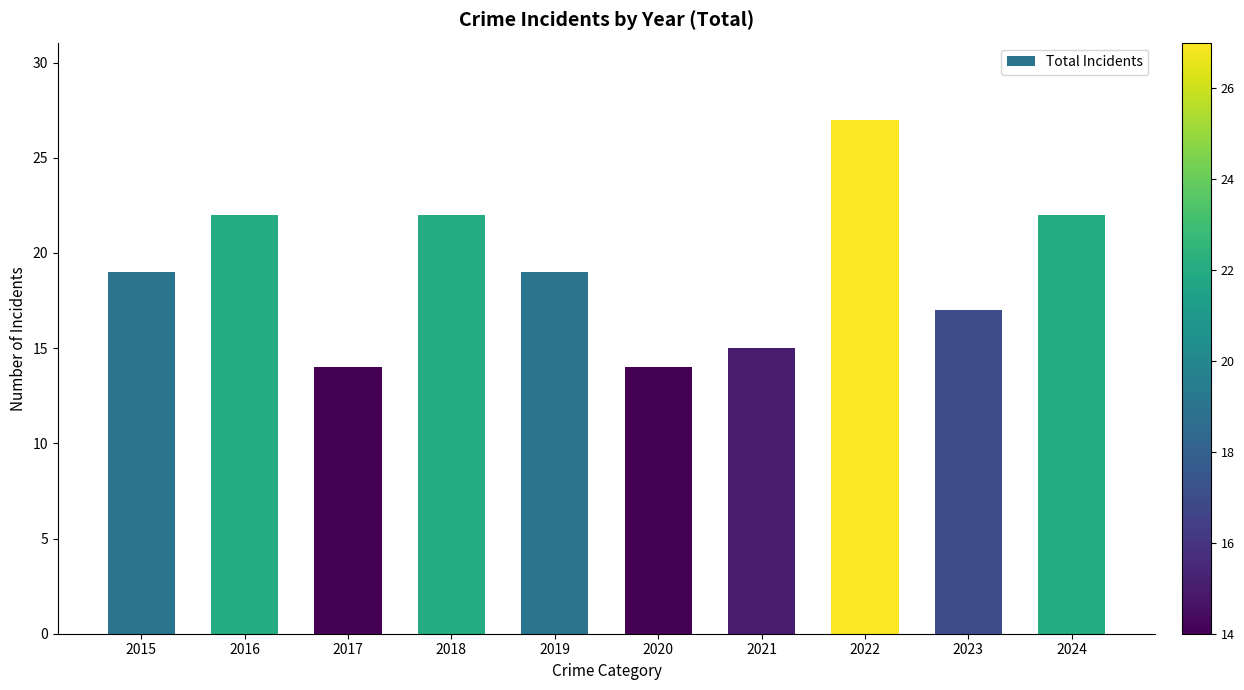

What is the value of the 2nd bar from the left?

22